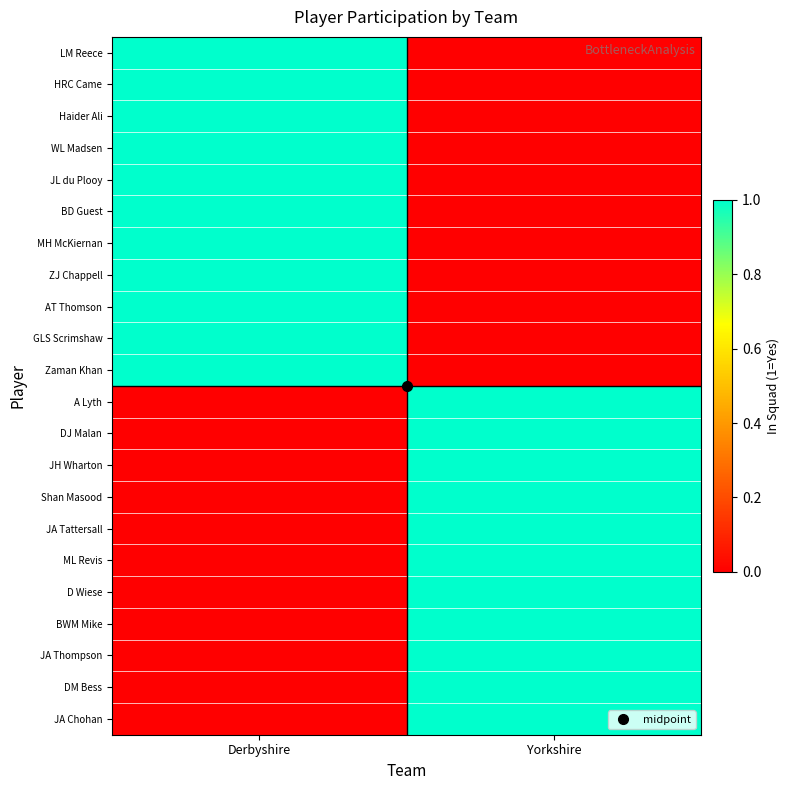

Reading left to right, what are all the values shown in this chart?

LM Reece: Derbyshire=1	Yorkshire=0
HRC Came: Derbyshire=1	Yorkshire=0
Haider Ali: Derbyshire=1	Yorkshire=0
WL Madsen: Derbyshire=1	Yorkshire=0
JL du Plooy: Derbyshire=1	Yorkshire=0
BD Guest: Derbyshire=1	Yorkshire=0
MH McKiernan: Derbyshire=1	Yorkshire=0
ZJ Chappell: Derbyshire=1	Yorkshire=0
AT Thomson: Derbyshire=1	Yorkshire=0
GLS Scrimshaw: Derbyshire=1	Yorkshire=0
Zaman Khan: Derbyshire=1	Yorkshire=0
A Lyth: Derbyshire=0	Yorkshire=1
DJ Malan: Derbyshire=0	Yorkshire=1
JH Wharton: Derbyshire=0	Yorkshire=1
Shan Masood: Derbyshire=0	Yorkshire=1
JA Tattersall: Derbyshire=0	Yorkshire=1
ML Revis: Derbyshire=0	Yorkshire=1
D Wiese: Derbyshire=0	Yorkshire=1
BWM Mike: Derbyshire=0	Yorkshire=1
JA Thompson: Derbyshire=0	Yorkshire=1
DM Bess: Derbyshire=0	Yorkshire=1
JA Chohan: Derbyshire=0	Yorkshire=1